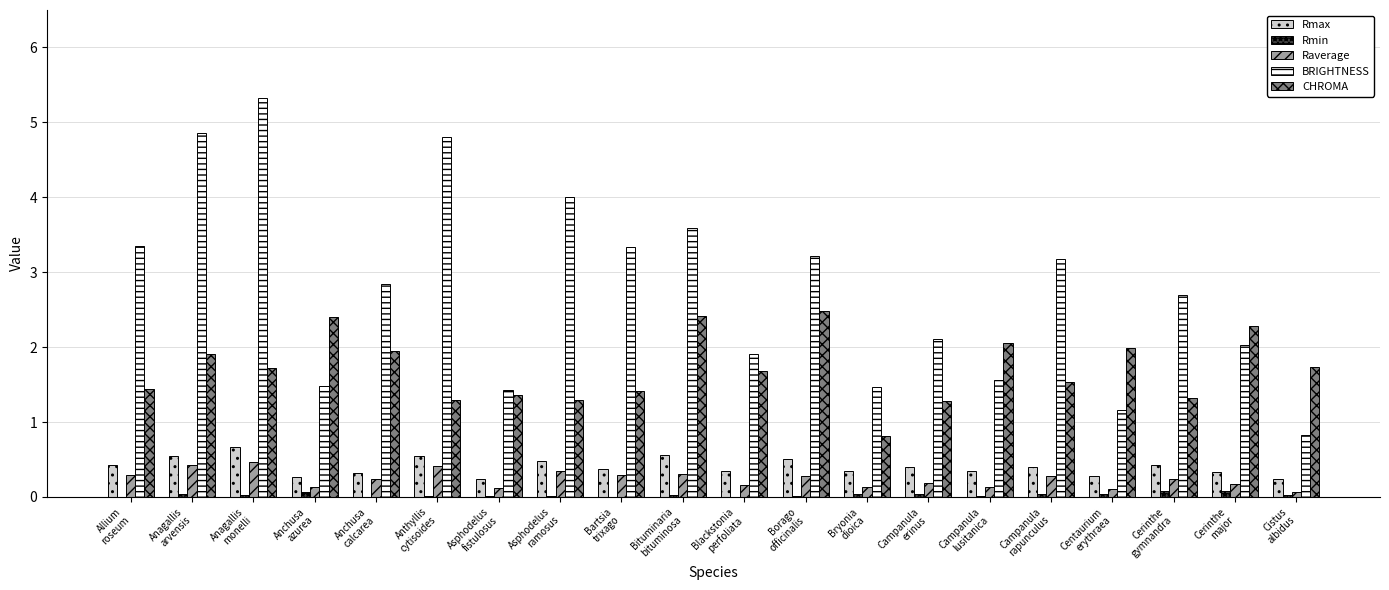

The value of BRIGHTNESS at Cerinthe
major is 2.0. True or false?

True